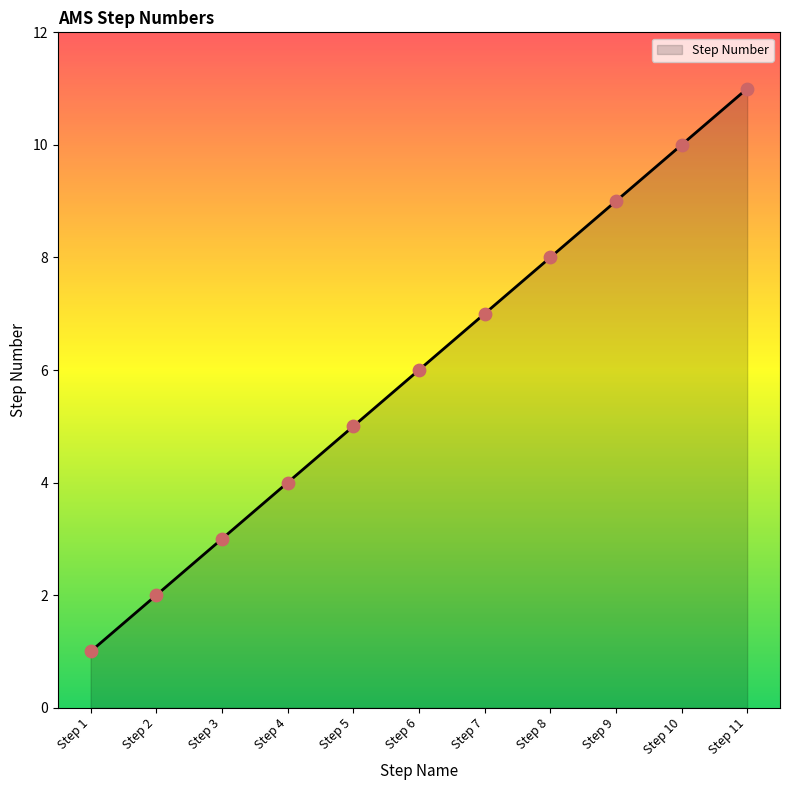

What is the ratio of the value at Step 5 to the value at Step 6?

0.8